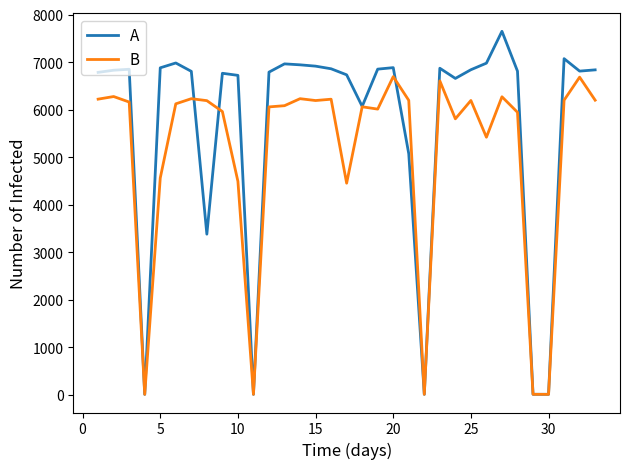

What are all the series names shown in the legend?

A, B